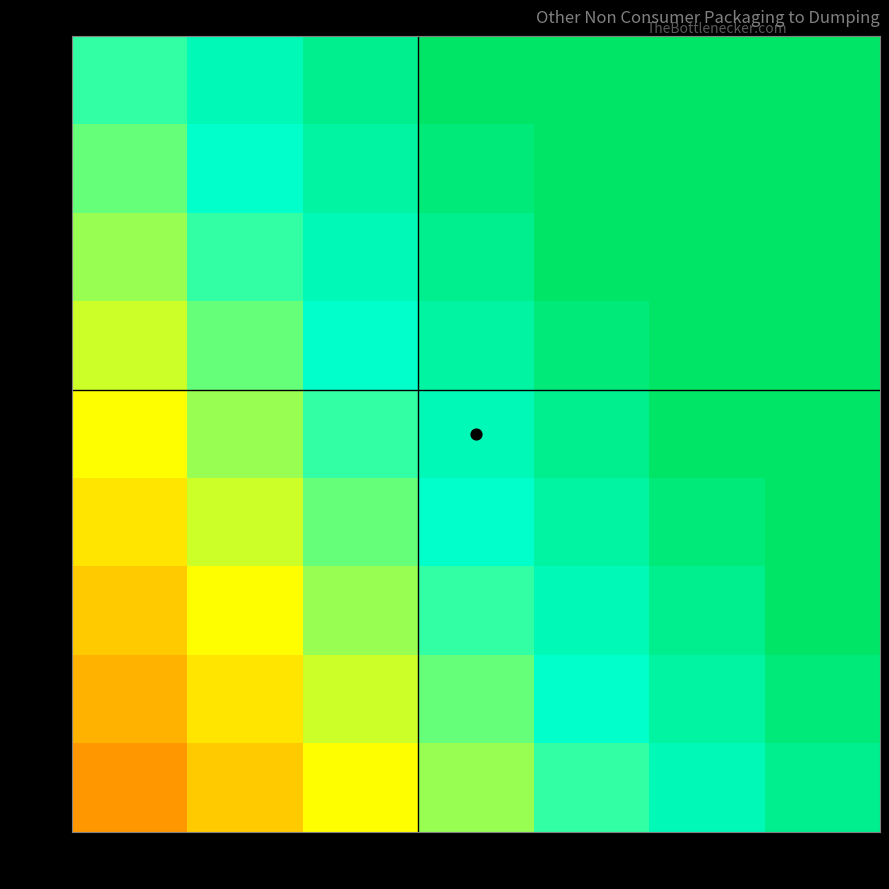

At which category is the sum across all series the highest?

PET